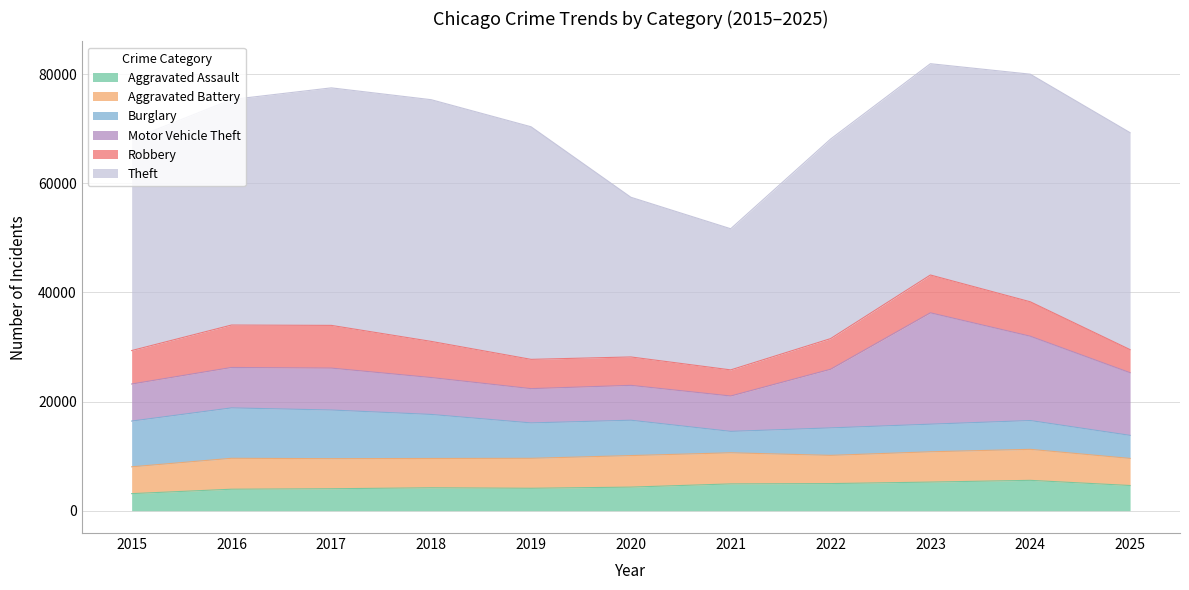

True or false: Theft and Robbery intersect in this chart.

False